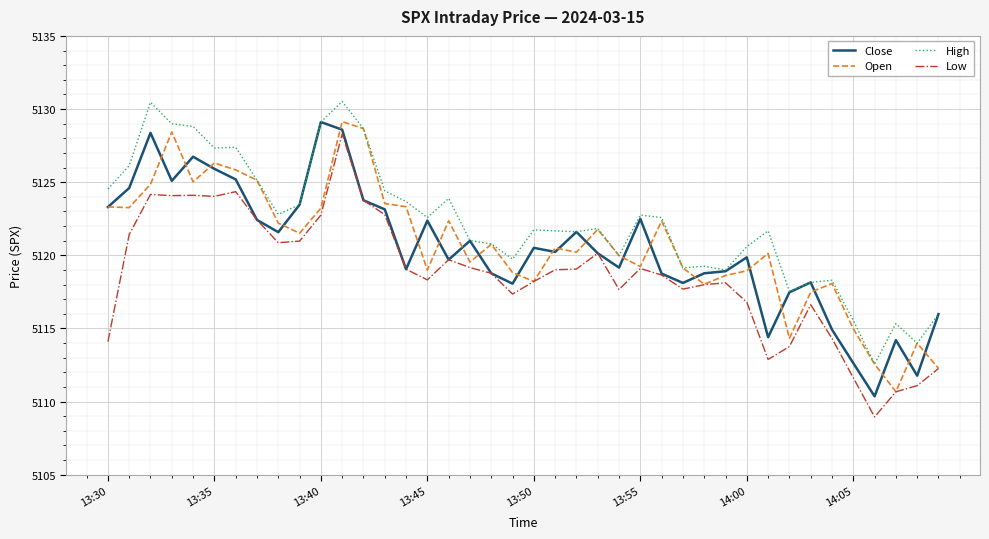

What is the highest value of the Open series?

5129.1